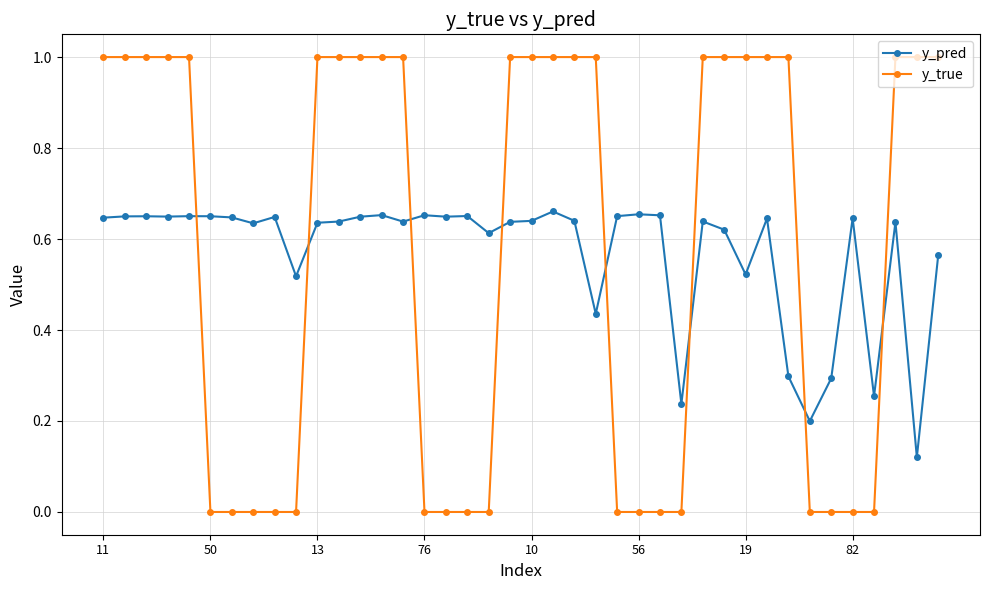

Does the chart display data point markers on the line(s)?

Yes